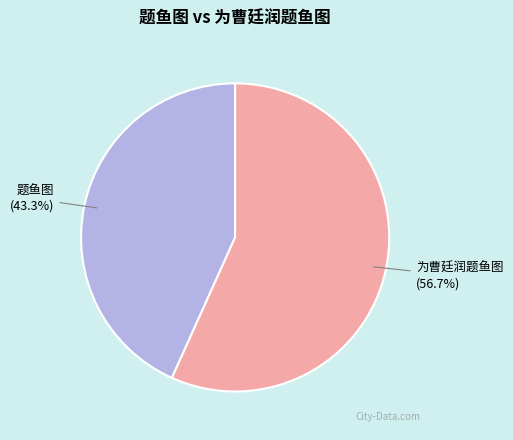

To the nearest percent, what is the average slice percentage?

50%